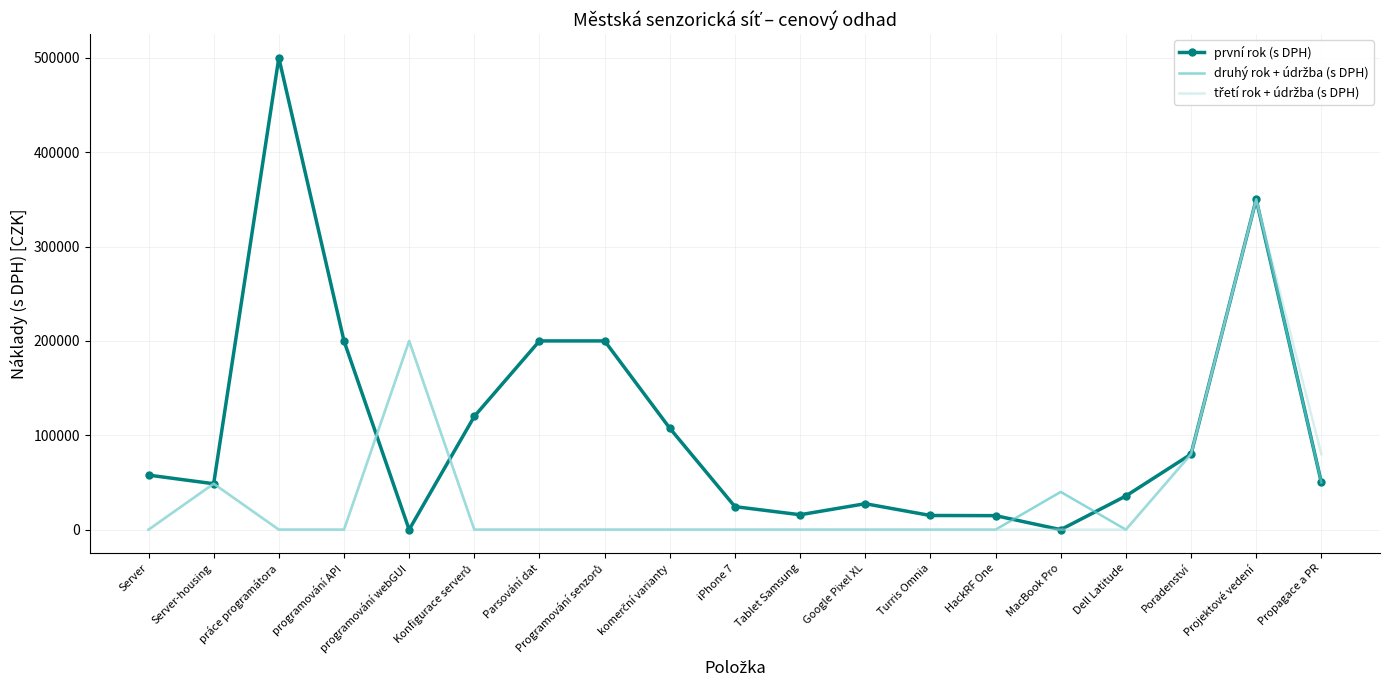

At which category is the sum across all series the highest?

Projektové vedení